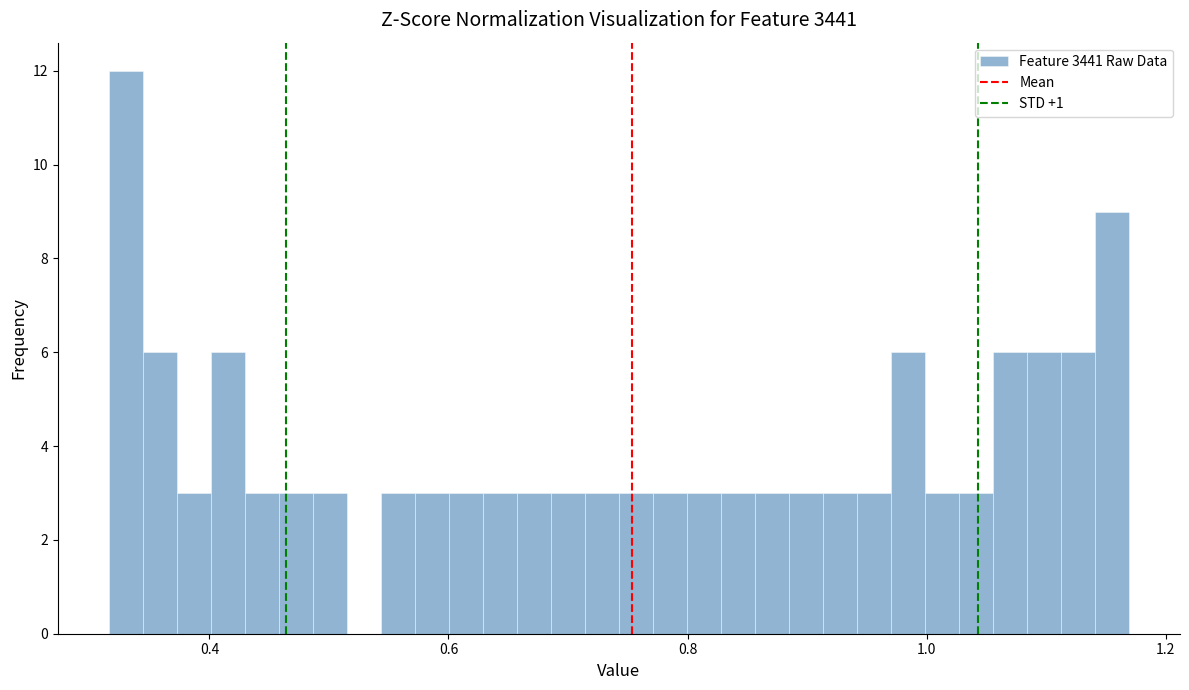

Around what value on the x-axis is the tallest bar? Give the approximate position of its centre, as read against the axis.

0.34